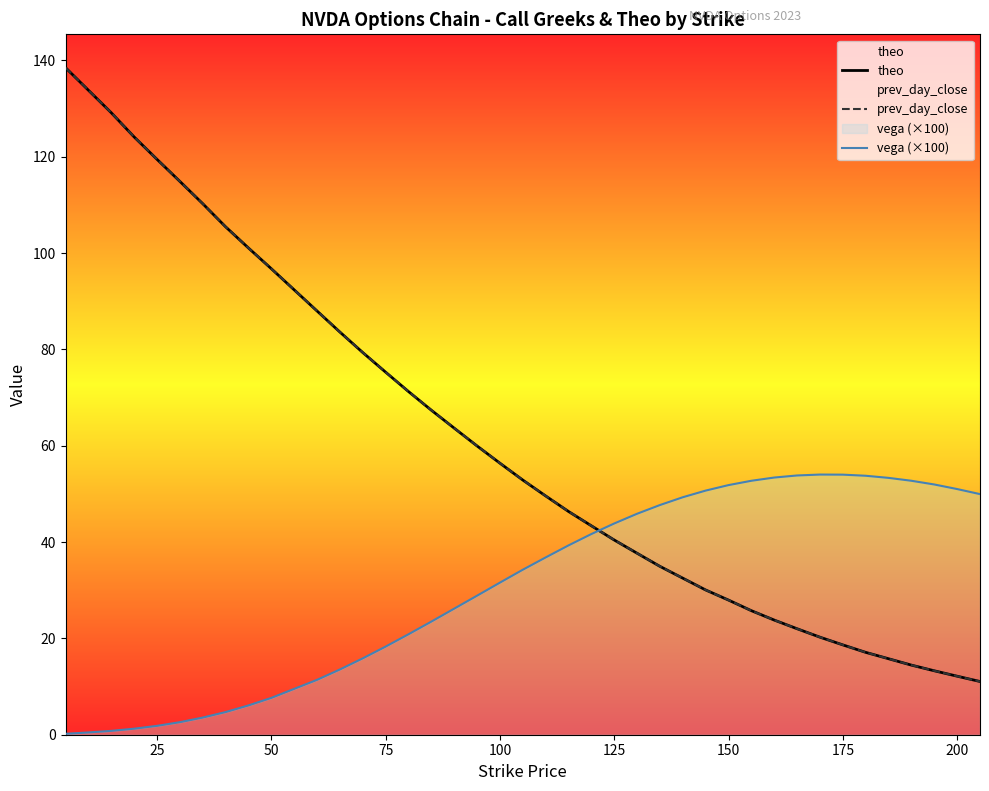

Where is theo nearest to the value 74?

75